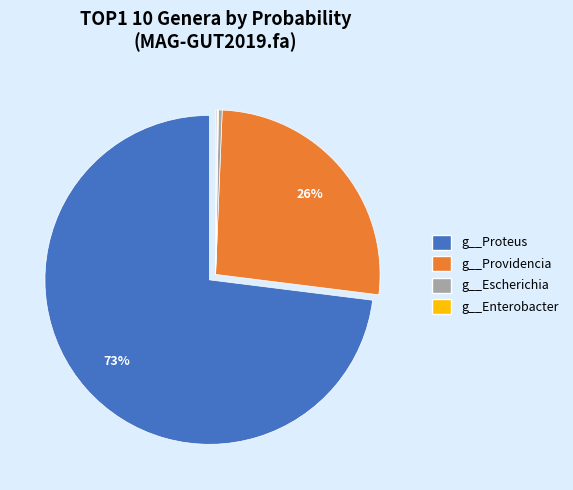

Is there any slice that represents more than half of the pie?

Yes